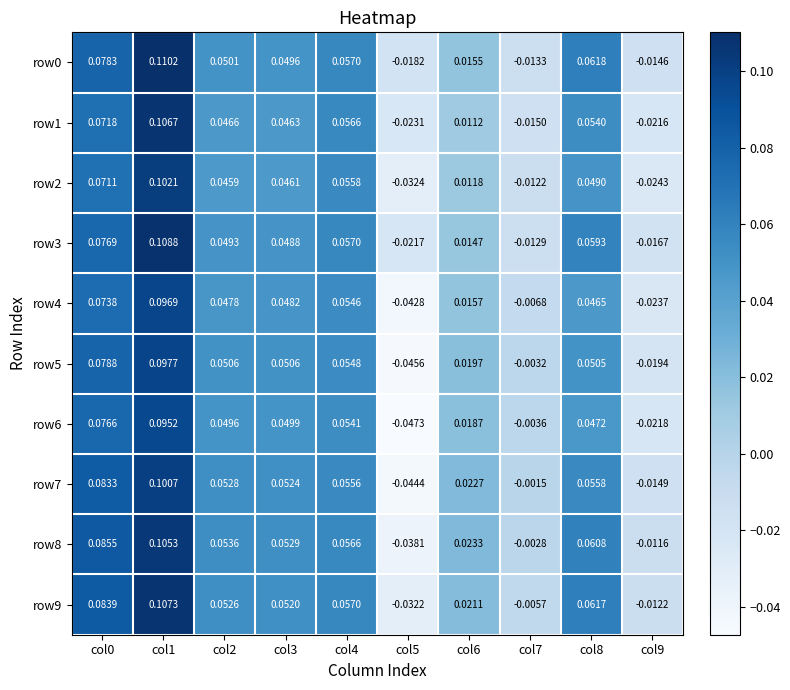

Which series changed the most between col3 and col9?

row4